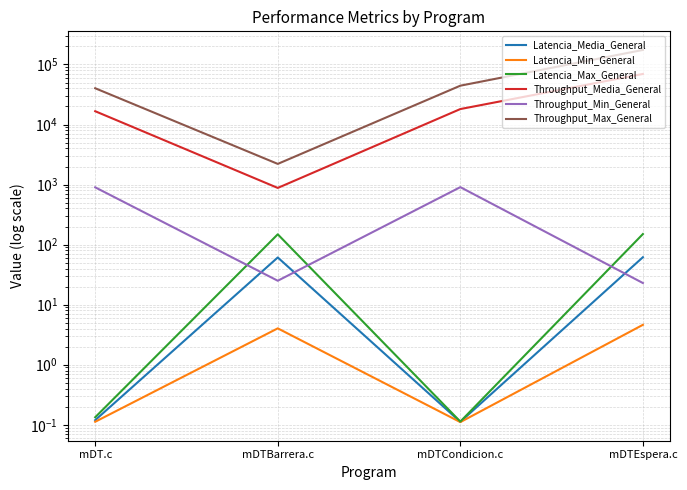

Which series has the largest range (max minus min)?

Throughput_Max_General